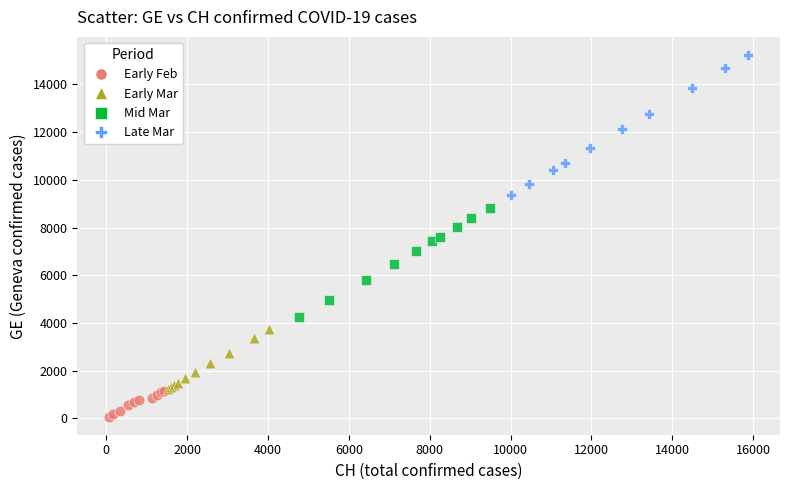

Which series reaches the maximum Y coordinate?

Late Mar